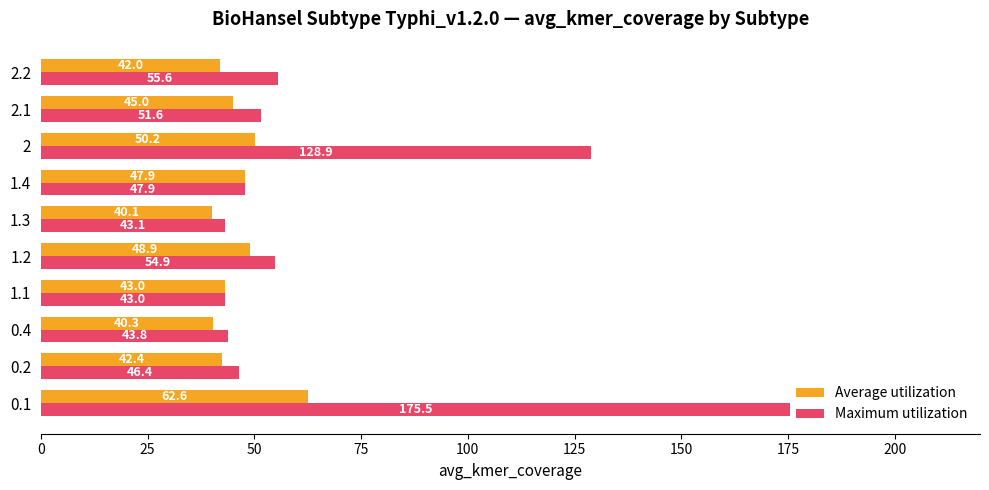

Rank the categories by Average utilization value from lowest to highest.

1.3, 0.4, 2.2, 0.2, 1.1, 2.1, 1.4, 1.2, 2, 0.1